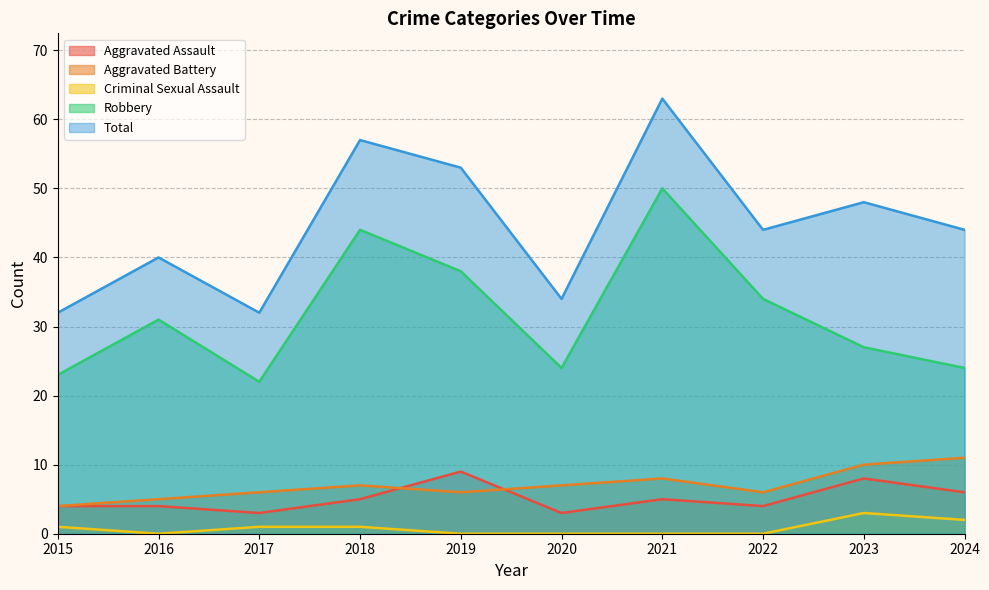

True or false: Aggravated Assault and Robbery intersect in this chart.

False